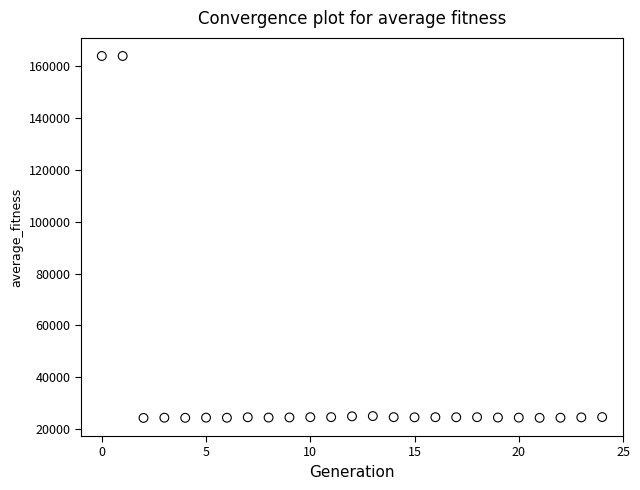

What is the range of Y values (max minus min)?

139496.6